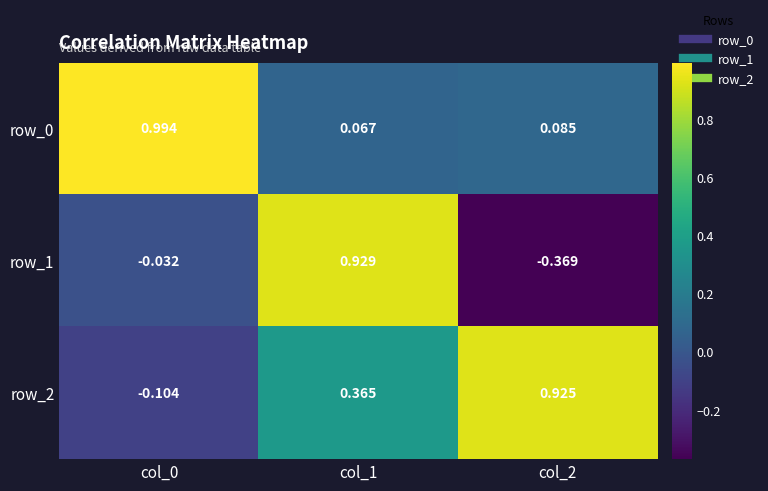

Is it true that row_2 equals 1.4 at col_2?

False